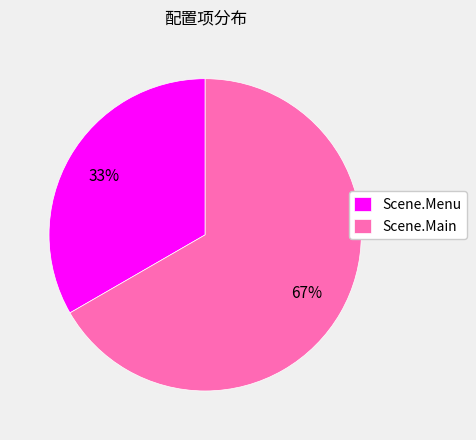

Rank the categories by value from highest to lowest.

Scene.Main, Scene.Menu